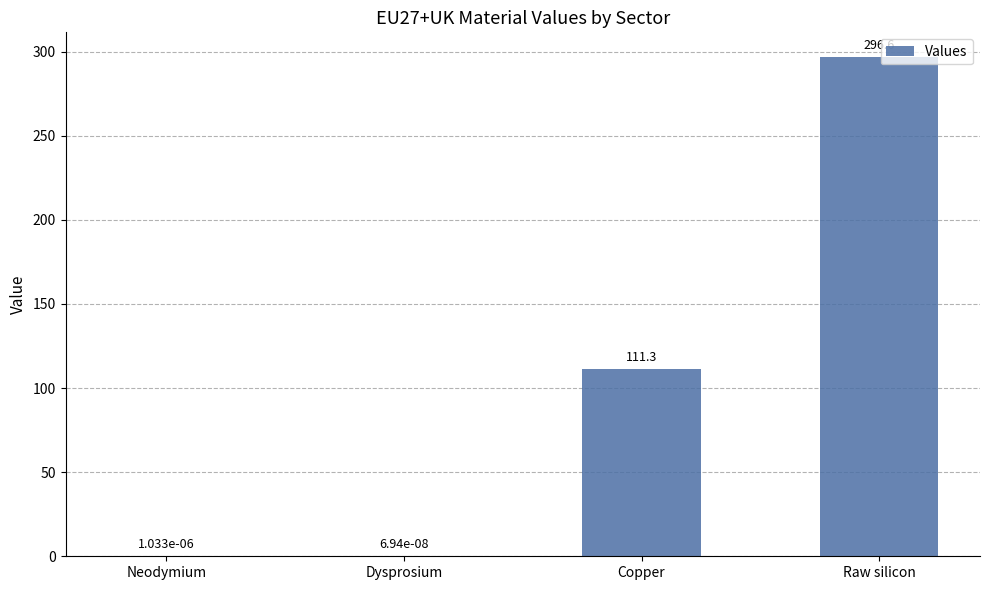

The chart shows a value of 111.3 at Copper. True or false?

True